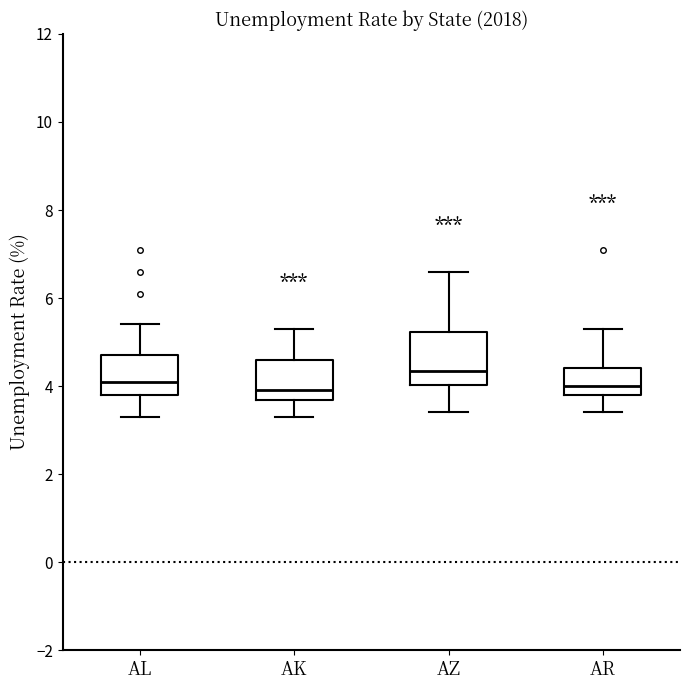

Reading left to right, read every box against the y-axis: the position of its median line, the range the box covers, and the ends of its whiskers. The values are not printed on the chart, so give them approximately, as read against the axis.

AL: median 4.2, box 3.8 to 4.8, whiskers 3.4 to 5.4
AK: median 4.0, box 3.6 to 4.6, whiskers 3.4 to 5.4
AZ: median 4.4, box 4.0 to 5.2, whiskers 3.4 to 6.6
AR: median 4.0, box 3.8 to 4.4, whiskers 3.4 to 5.4